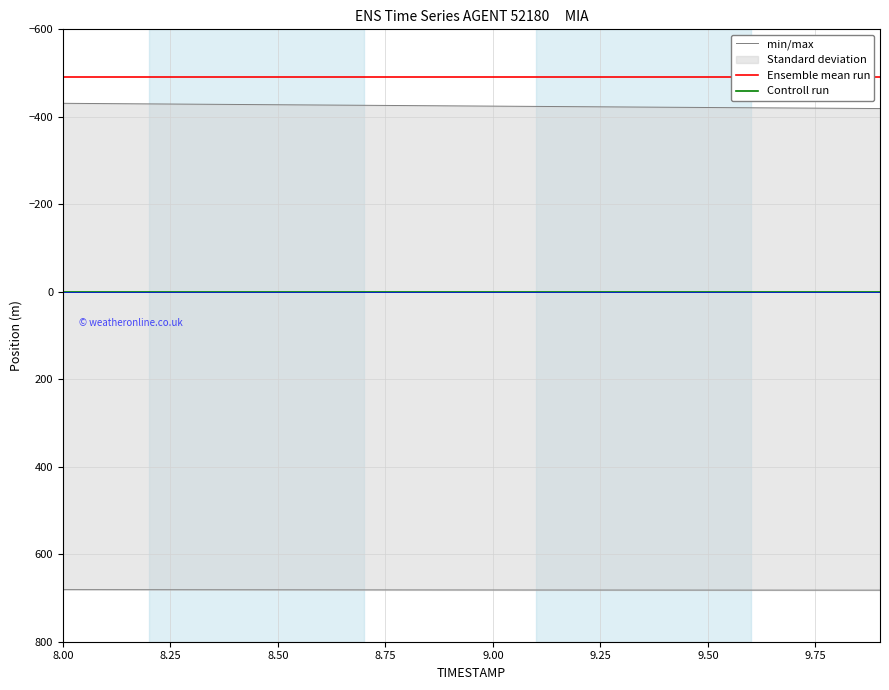

What is the total value across all series at 8.50?

-918.7